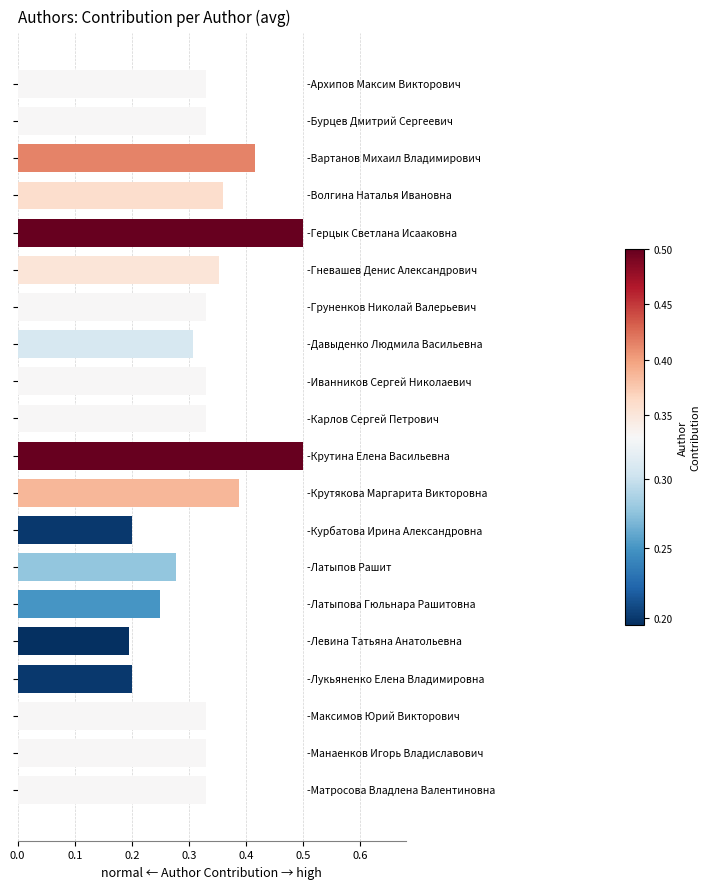

What is the greatest value displayed?

0.5